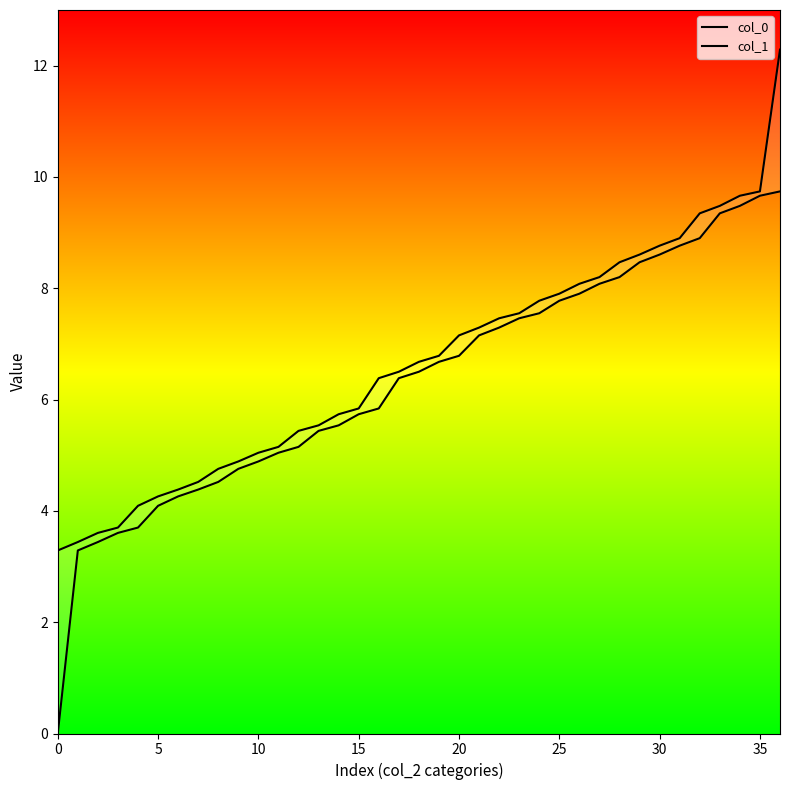

At how many categories does at least one series exceed 8?

11